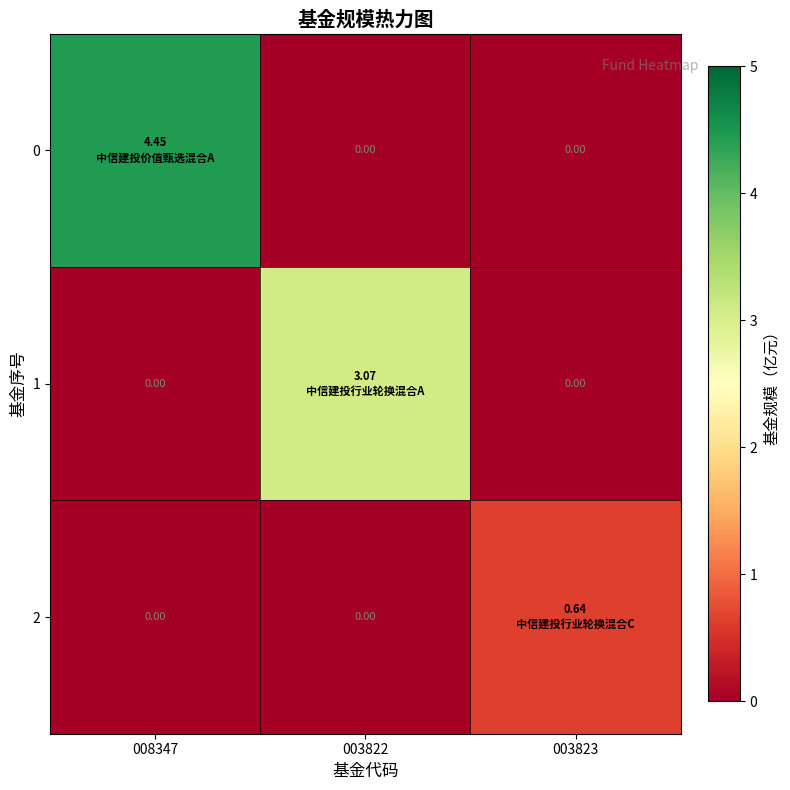

List the series in order of their overall mean, highest first.

0, 1, 2